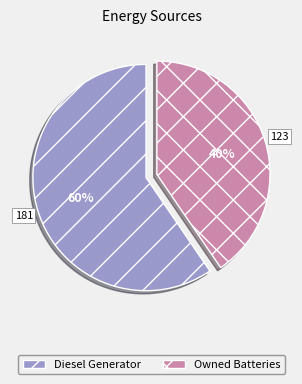

To the nearest percent, what portion does Diesel Generator represent?

60%